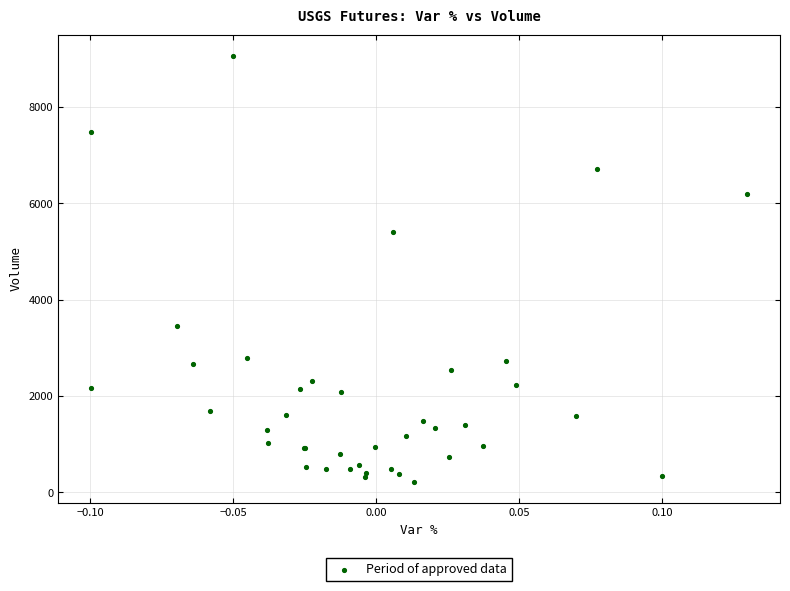

What Y value in the scatter plot is closest to 4641?

5416